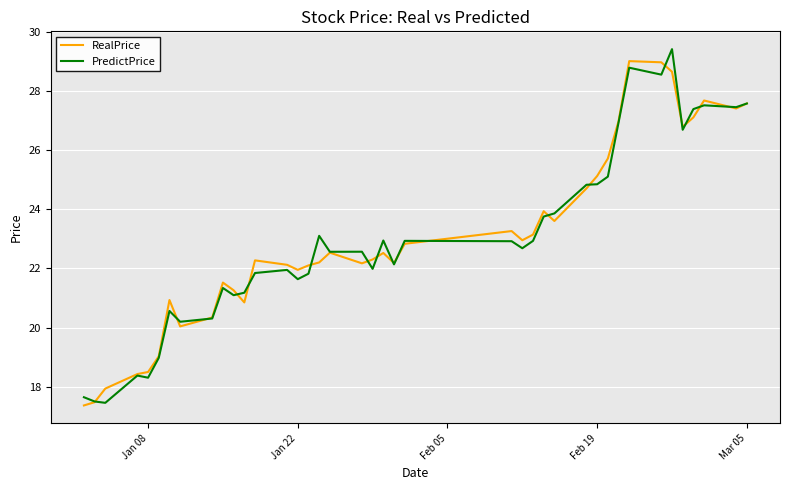

What is the maximum value for RealPrice?

29.0